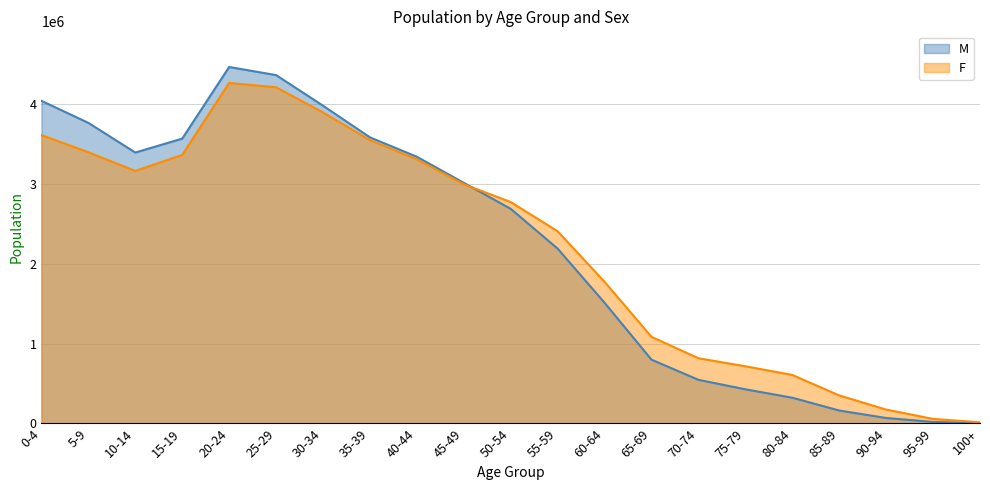

What is the label of the 11th point from the left?

50-54